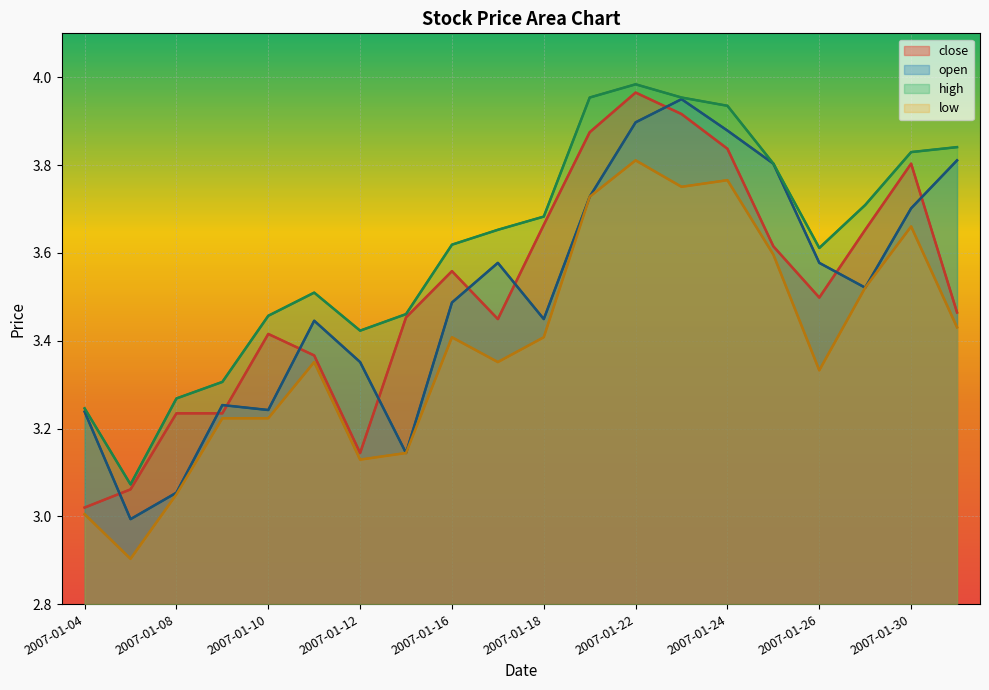

What is the difference between the maximum and second lowest values in the close series?

0.9